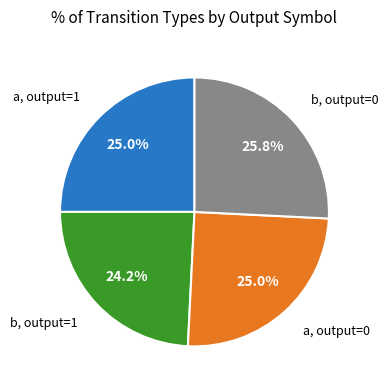

Is there a majority slice in this chart?

No